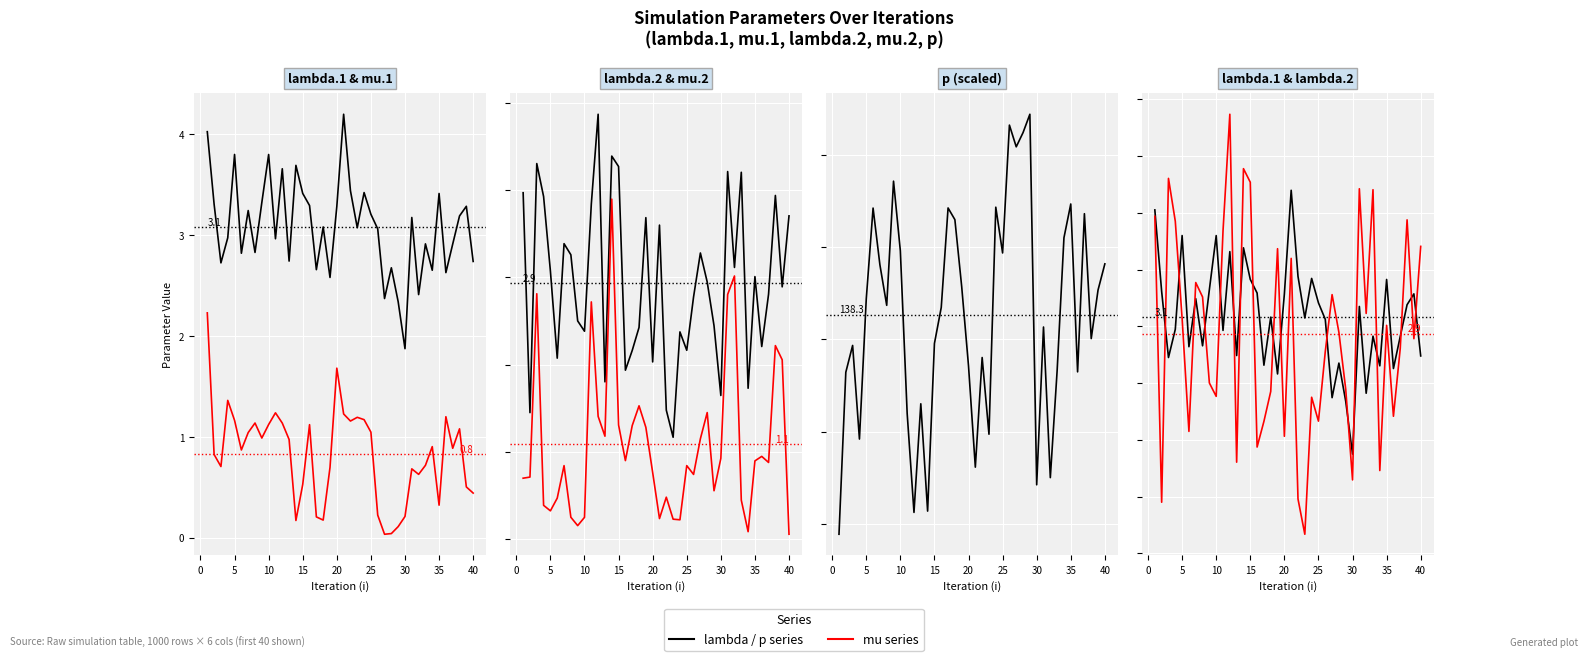

Is the value of lambda.1 at 15 greater than the value of mu.2 at 20?

Yes